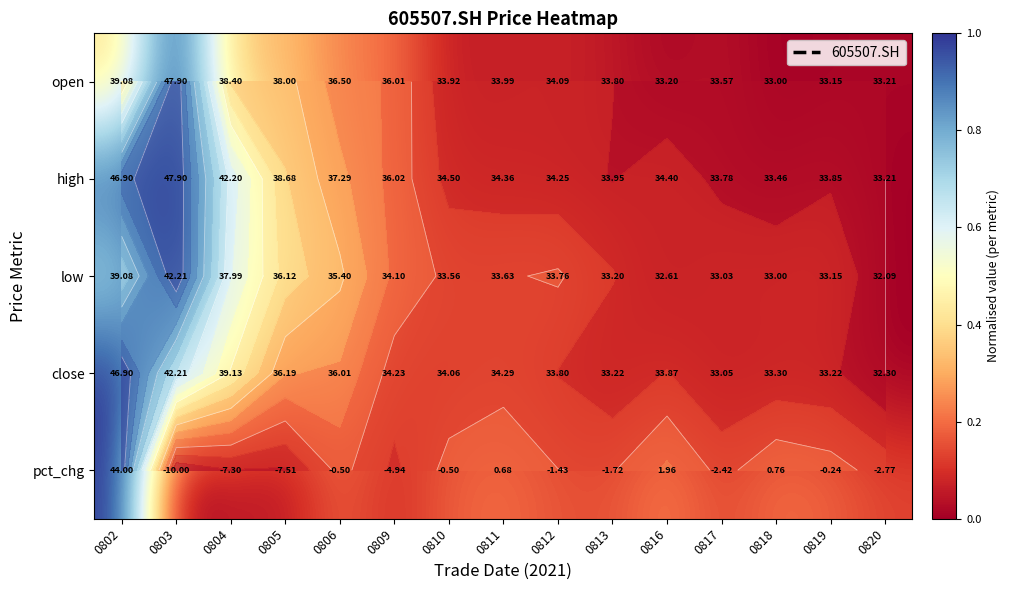

The value of low at 0816 is 0.1. True or false?

False